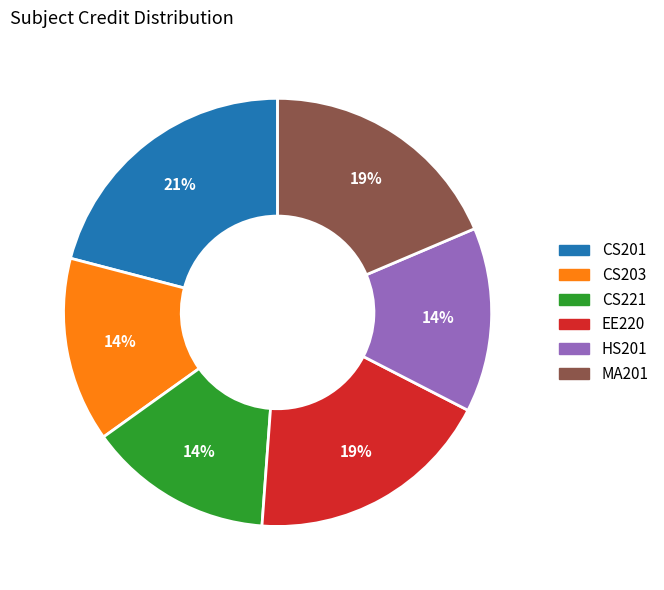

What percentage is the EE220 slice, to the nearest percent?

19%